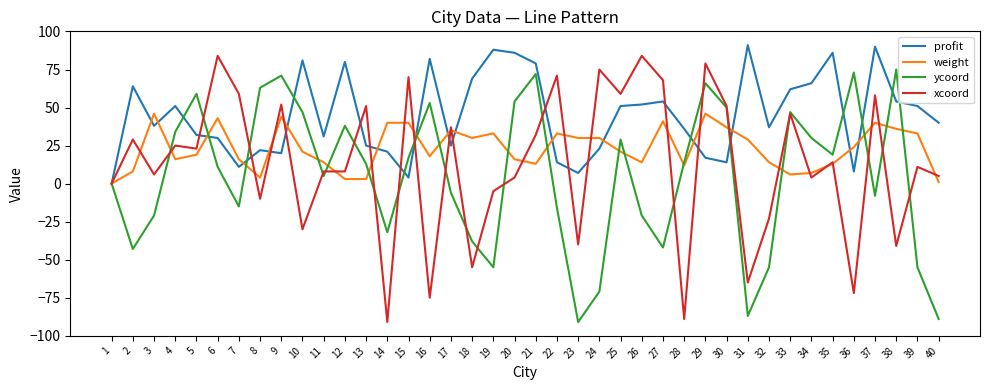

How many lines are shown in the chart?

4